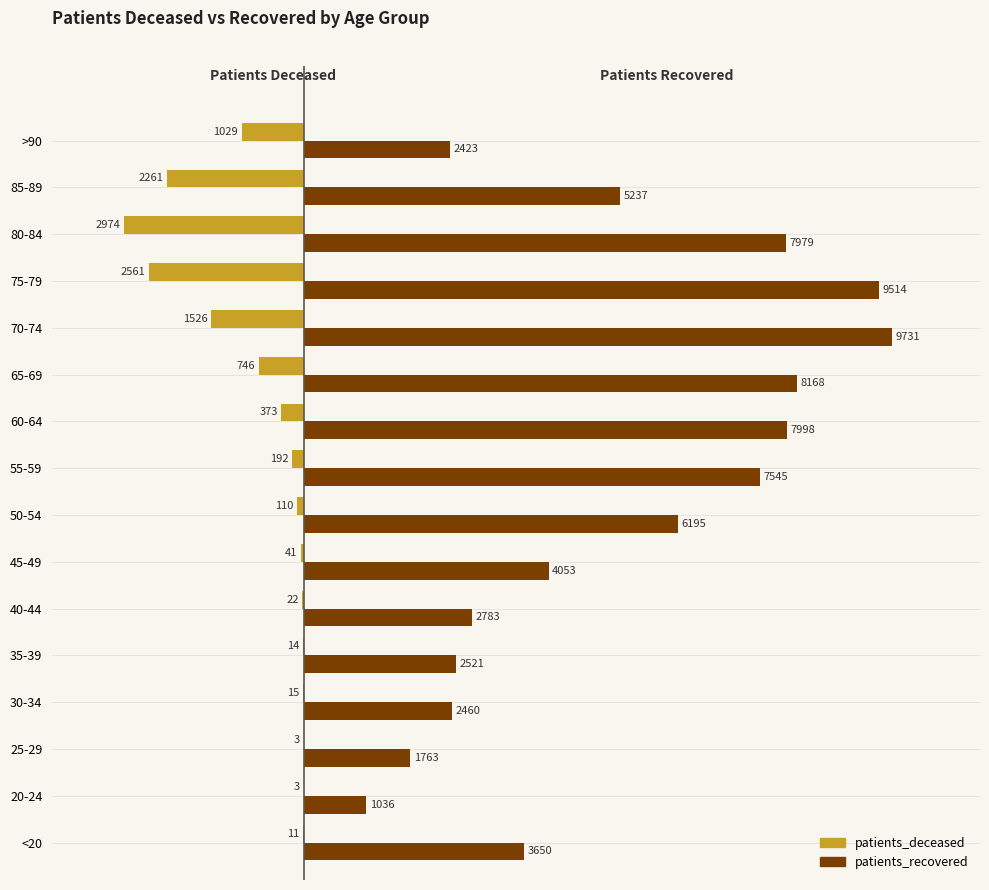

What is the greatest value displayed?

9731